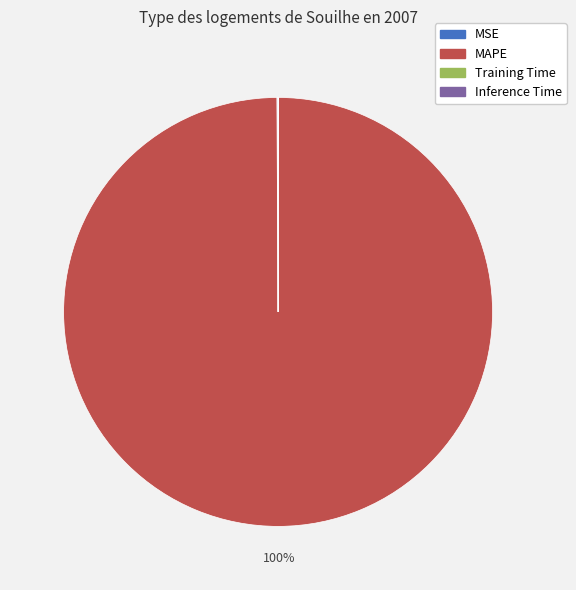

True or false: MAPE accounts for 100% of the total.

True